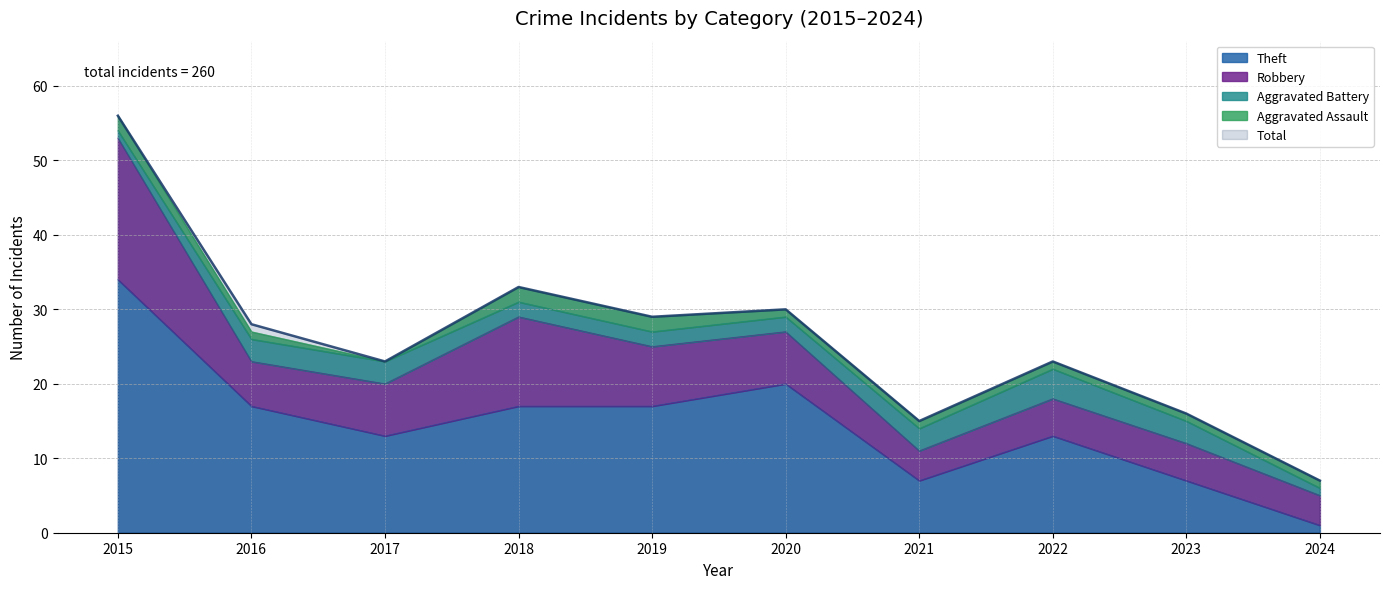

Which series has the widest spread of values?

Total